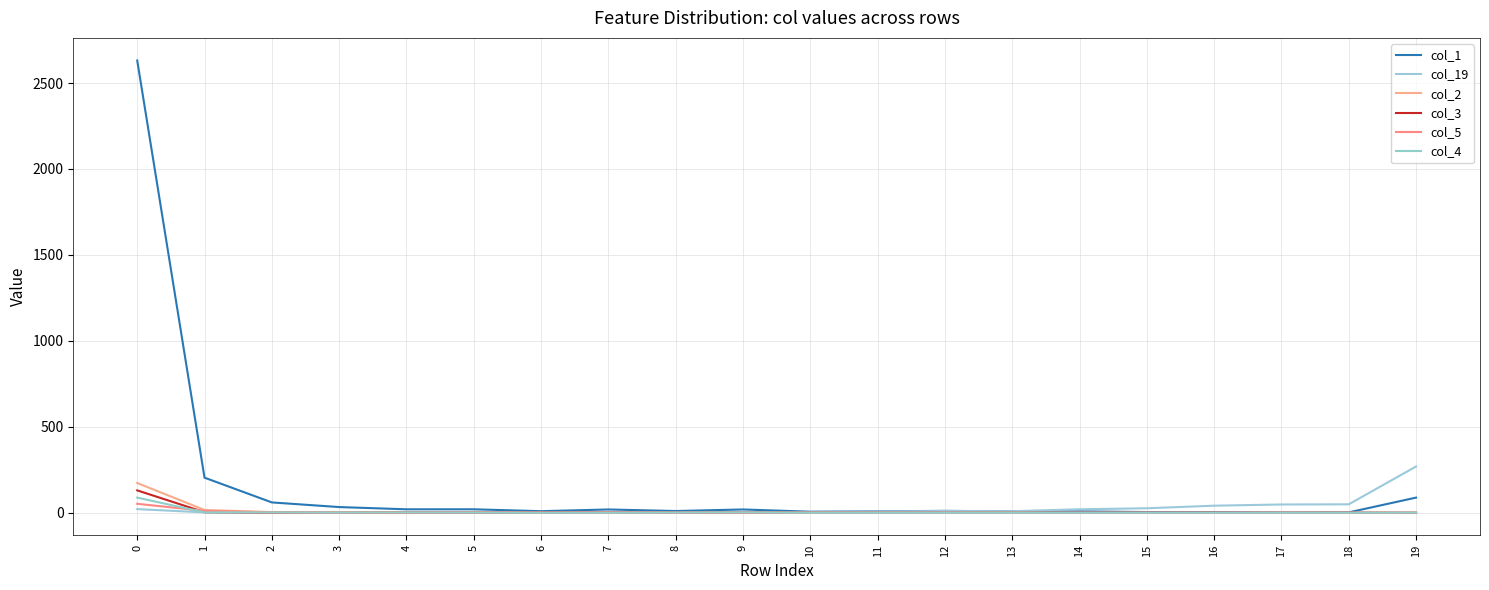

Does the chart have visible grid lines?

Yes